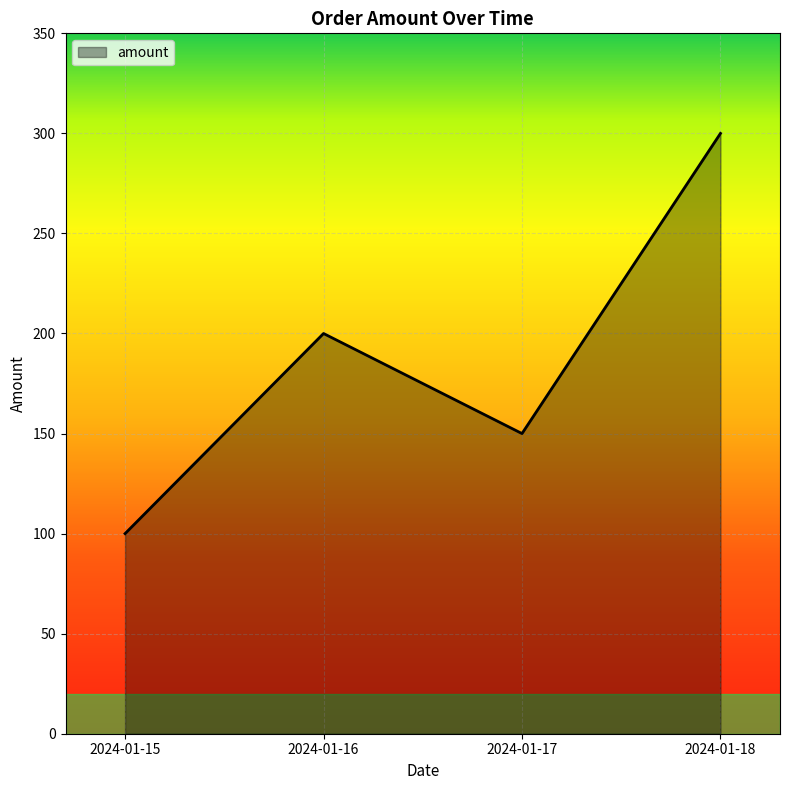

Count the values in the range 150 to 300.

3